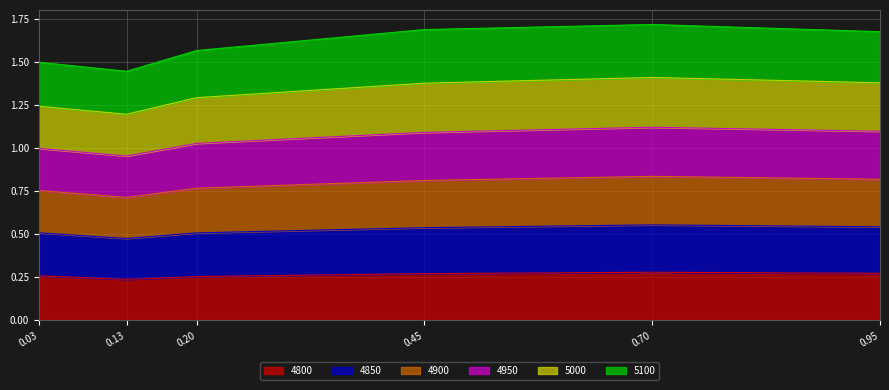

True or false: 4900 and 4850 intersect in this chart.

False